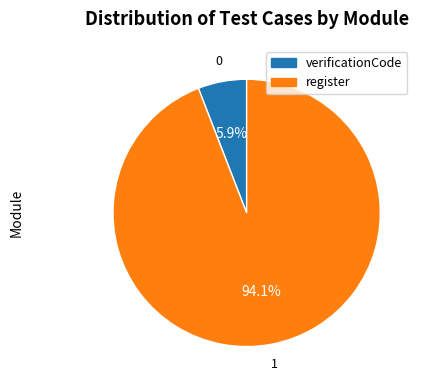

What is the majority slice?

register